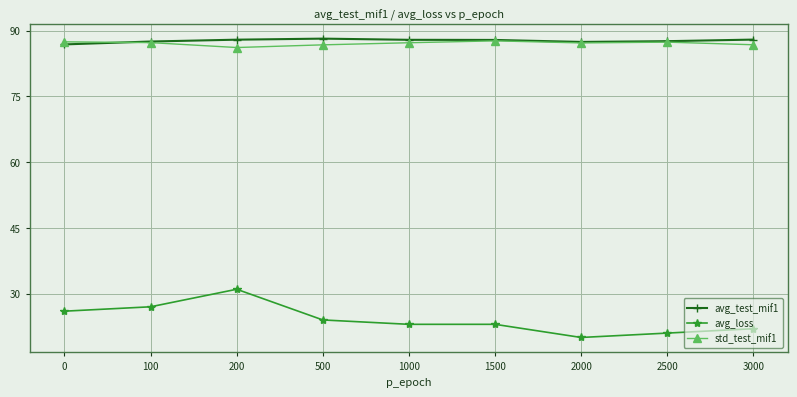

Which series ends up on top after the final intersection of std_test_mif1 and avg_test_mif1?

avg_test_mif1